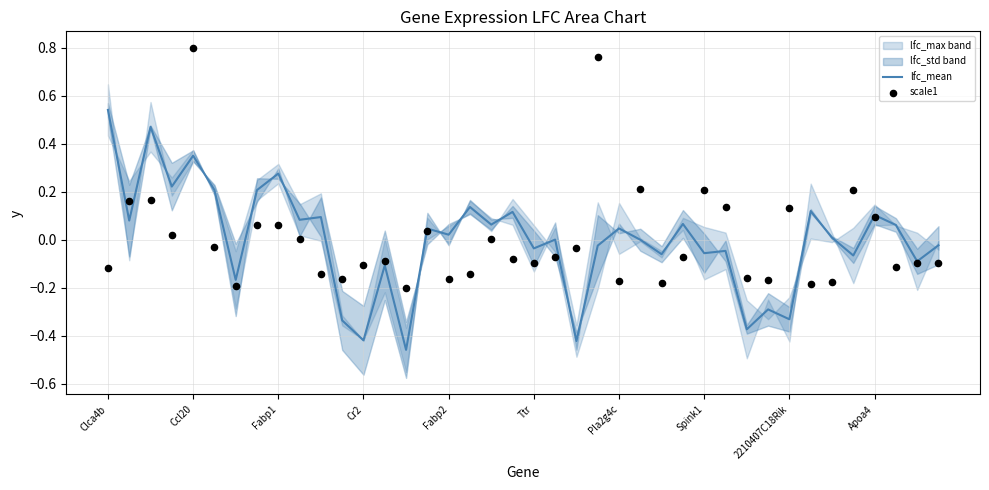

At how many categories does at least one series exceed 0?

28